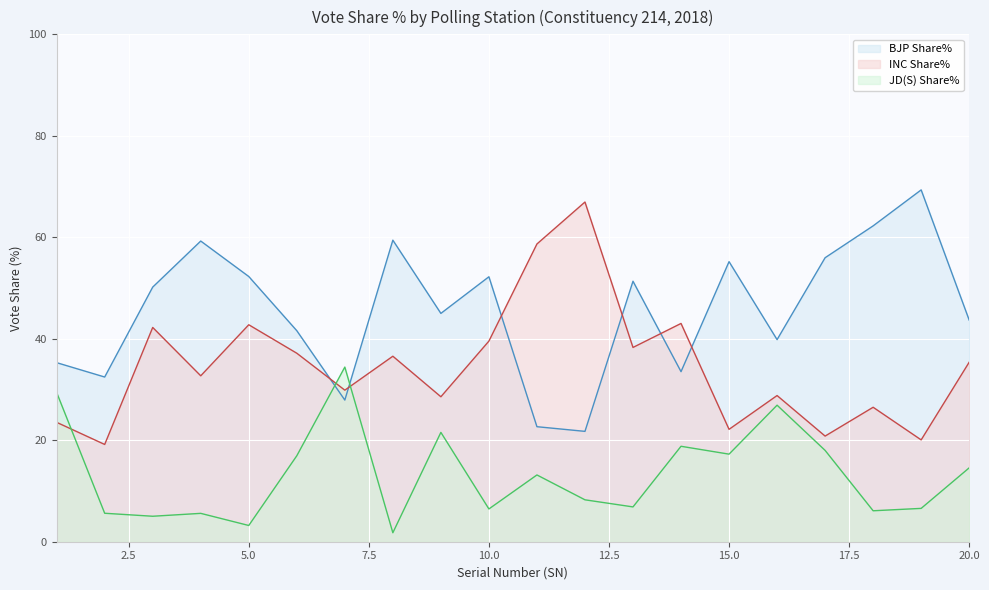

What is the difference between the BJP Share% values at 15 and 17?

0.8